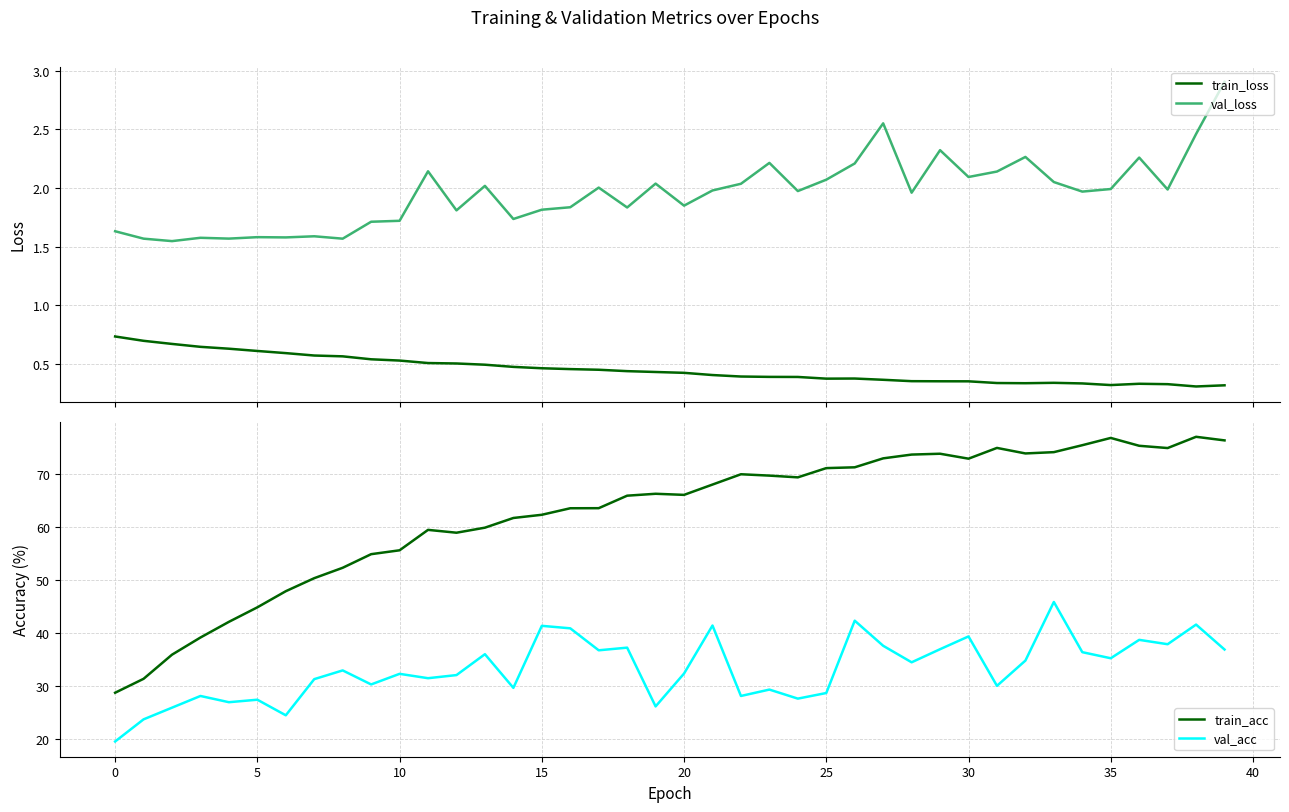

True or false: val_loss and train_loss intersect in this chart.

False